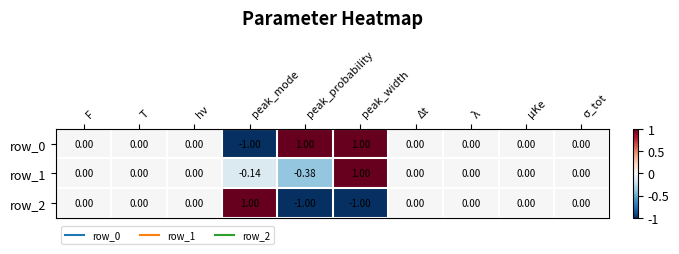

What is the average value of the row_0 series?

0.1